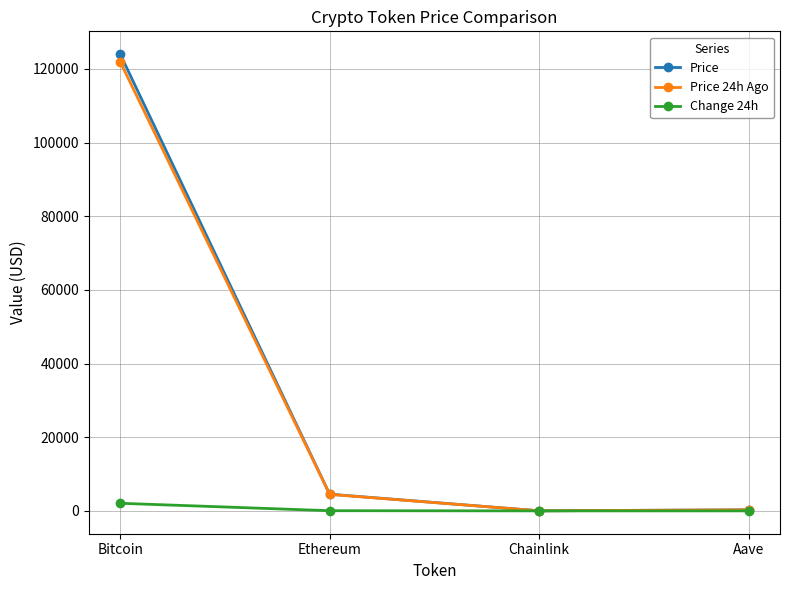

At which category does the chart reach its peak across all series?

Bitcoin